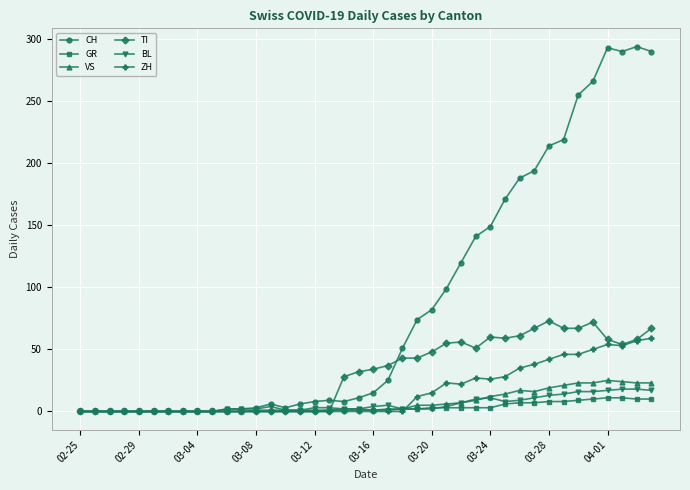

Which series has the largest range (max minus min)?

CH